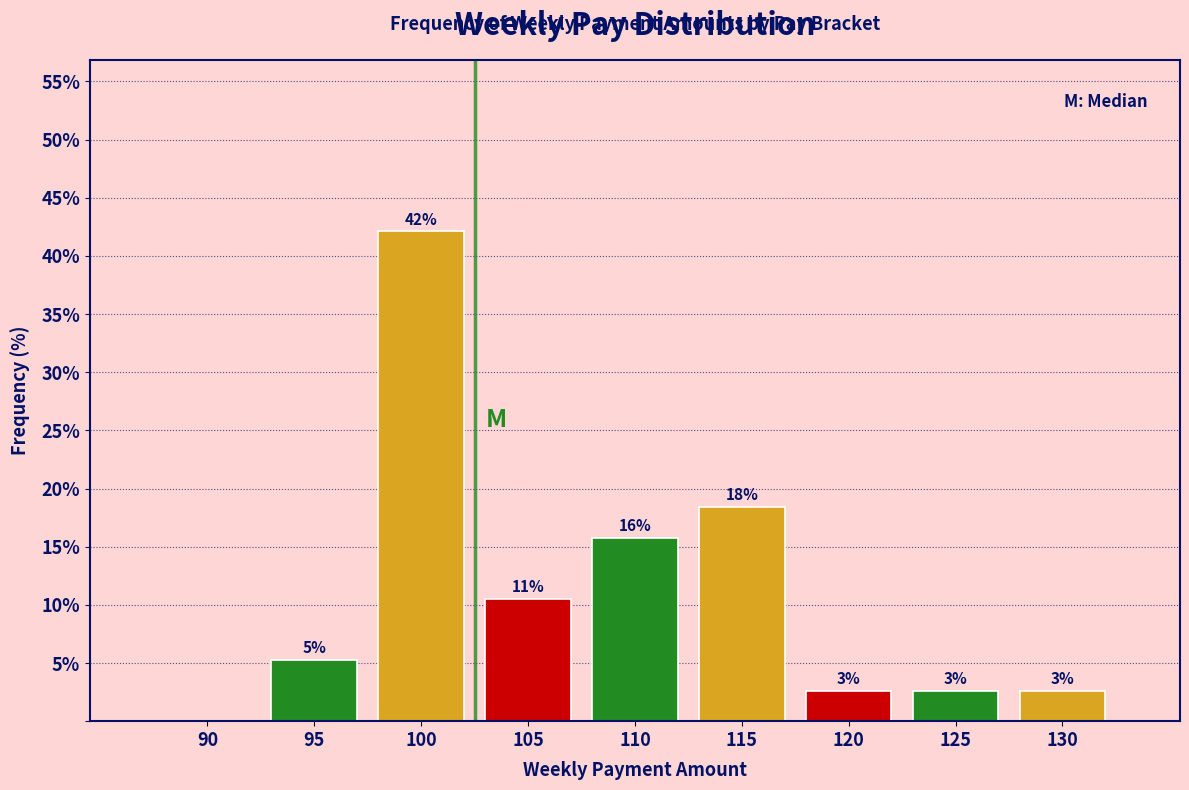

Are the bars horizontal?

No